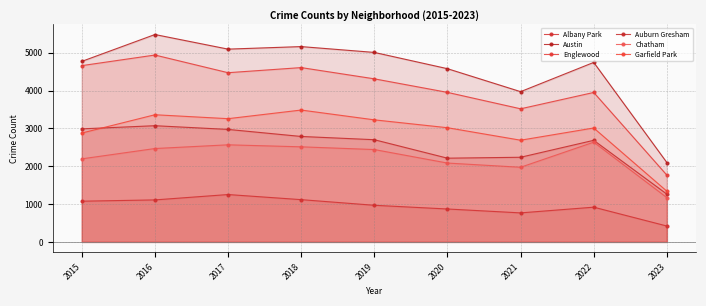

How many data points in Chatham are above 2441?

4